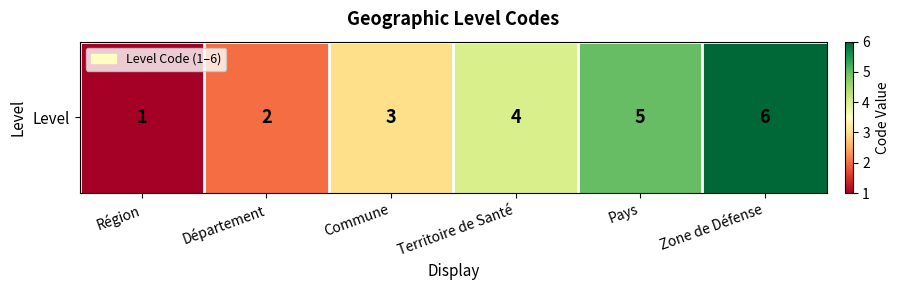

Rank the categories by value from lowest to highest.

Région, Département, Commune, Territoire de Santé, Pays, Zone de Défense